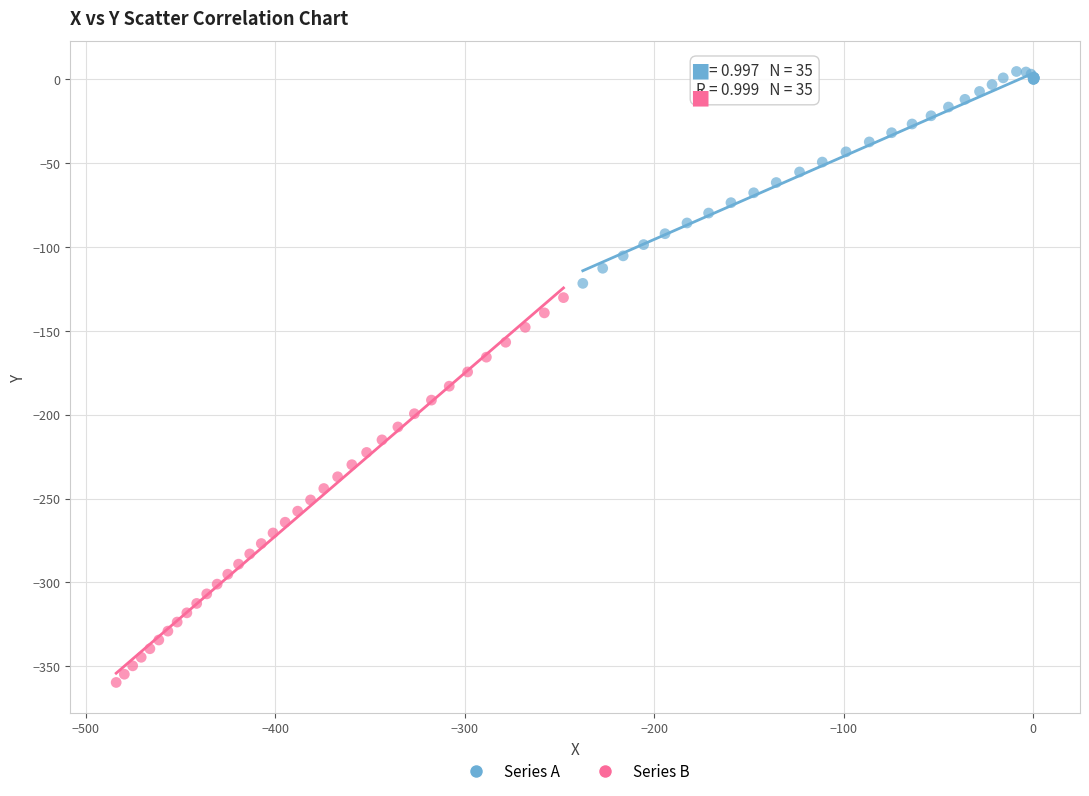

Which series has the largest Y range (max minus min)?

Series B